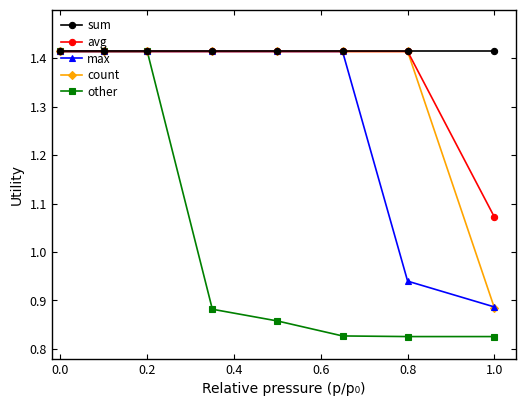

Which series has the largest total across all categories?

sum